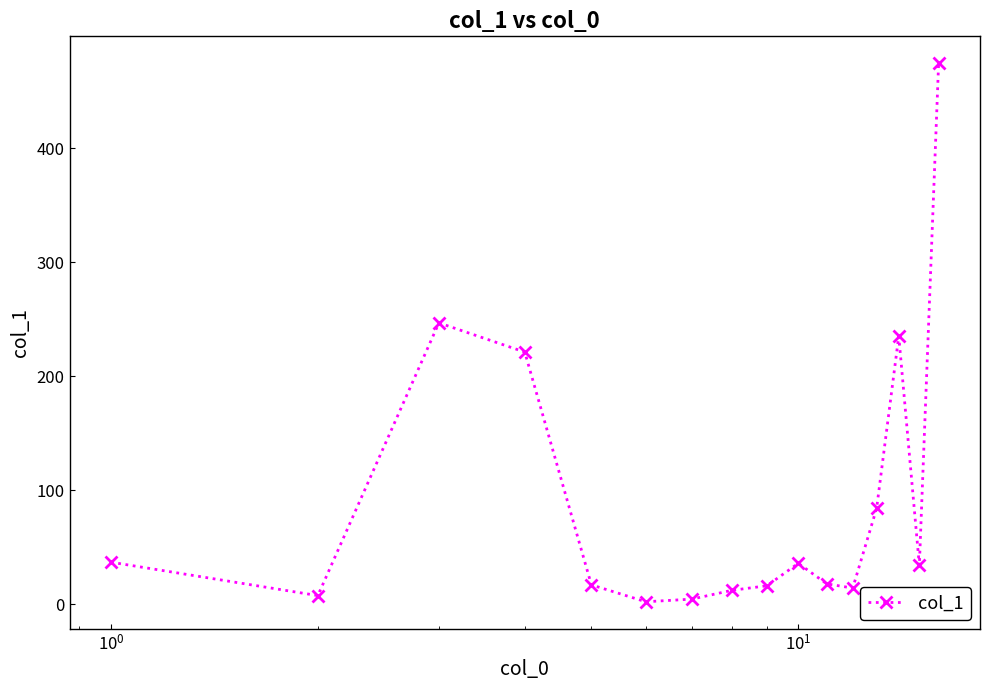

Is this an area chart (filled region under the line)?

No